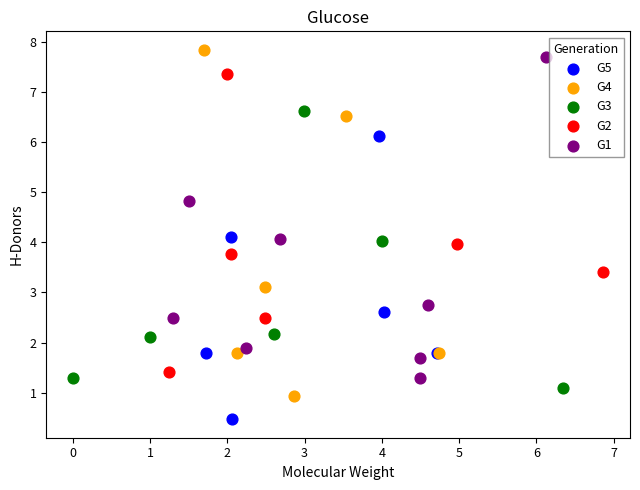

Which series reaches the maximum Y coordinate?

G4